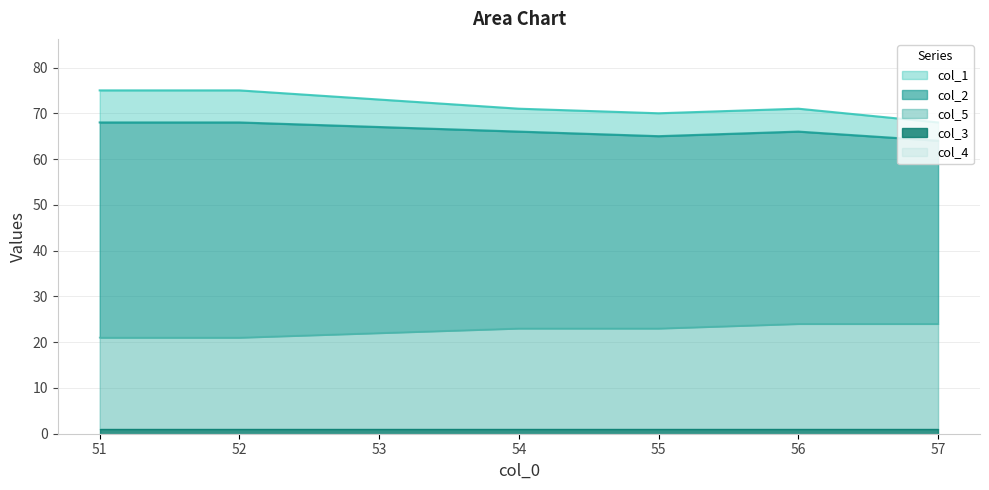

Is it true that col_1 equals 32 at 52.0?

False